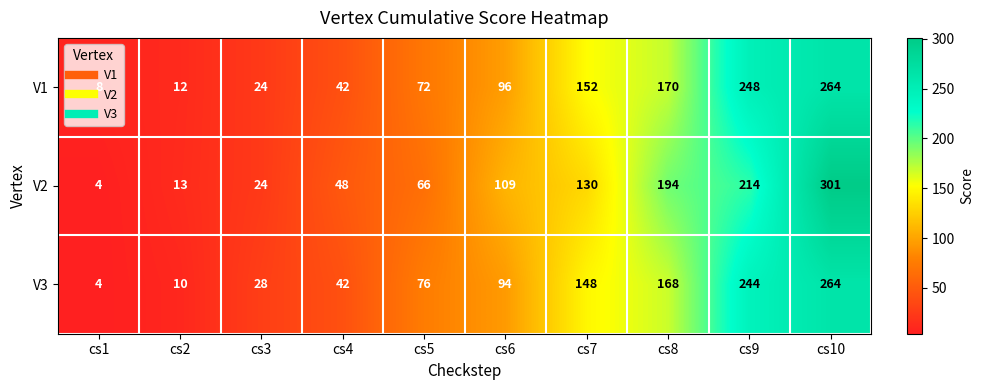

Which series has the largest range (max minus min)?

V2